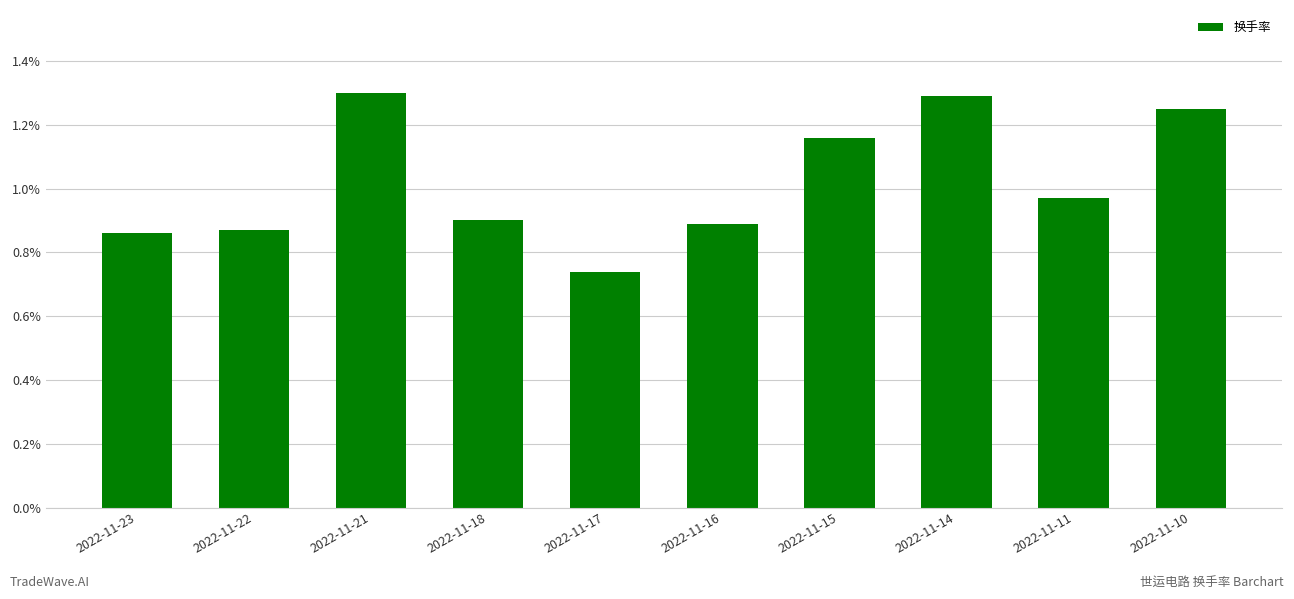

Where is the data nearest to the value 1?

2022-11-11